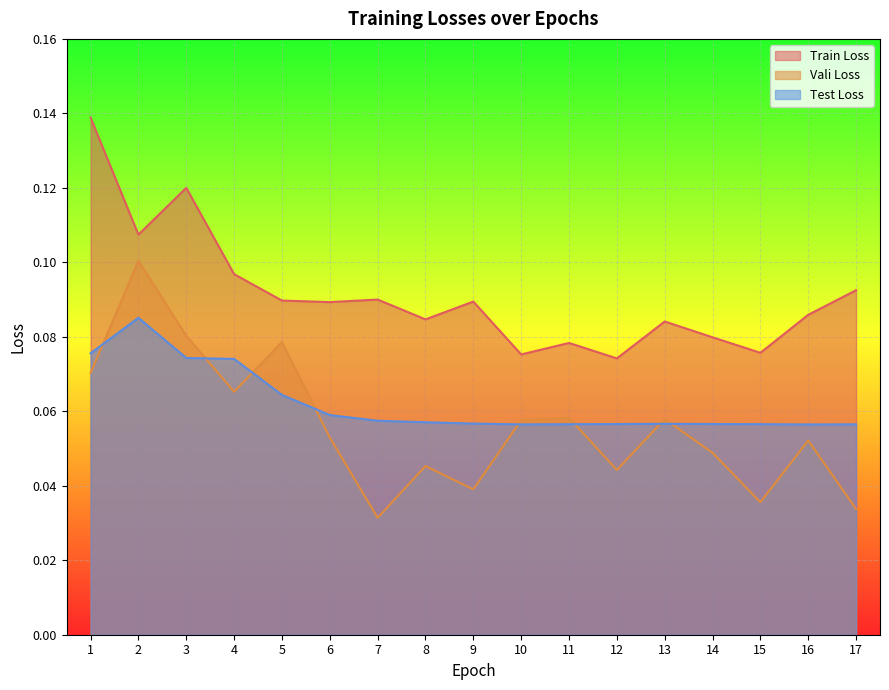

True or false: Test Loss has a value of 0.0 at 5.

False